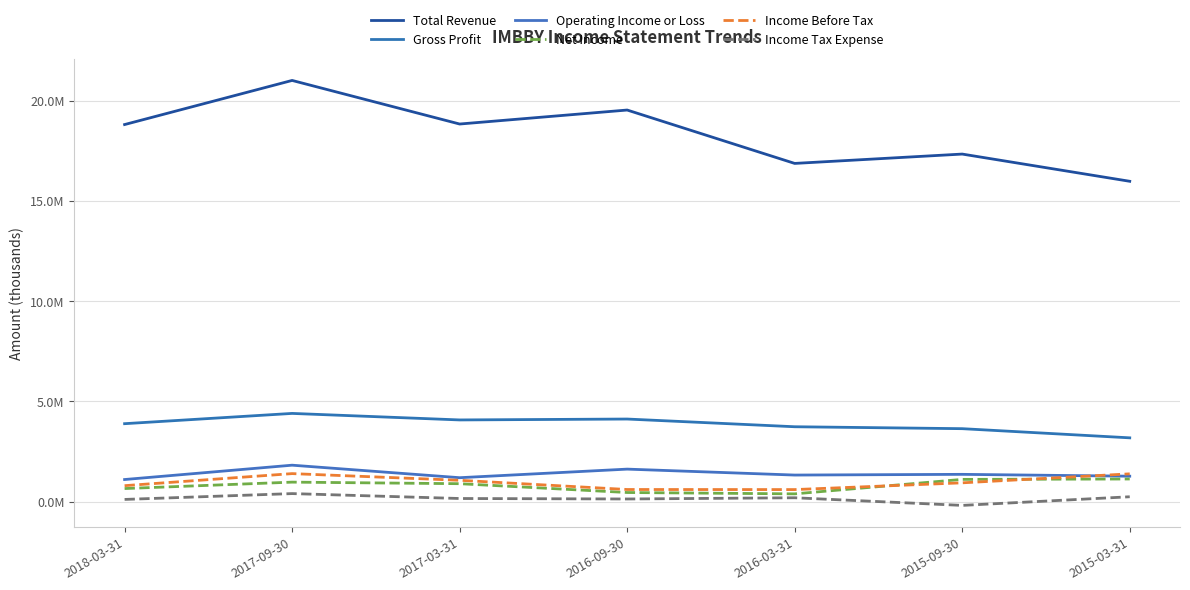

Is this an area chart (filled region under the line)?

No